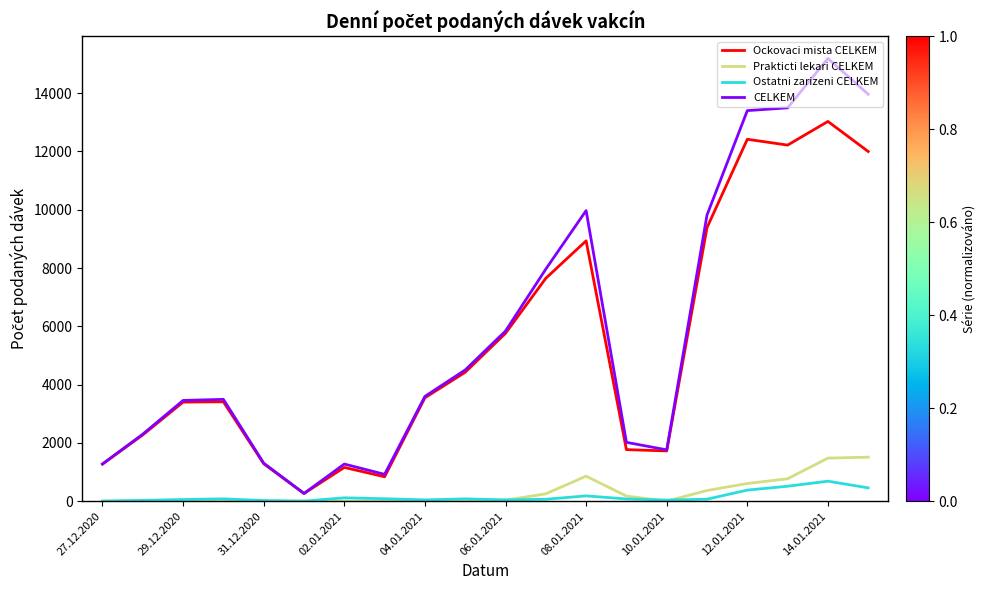

How many lines are shown in the chart?

4